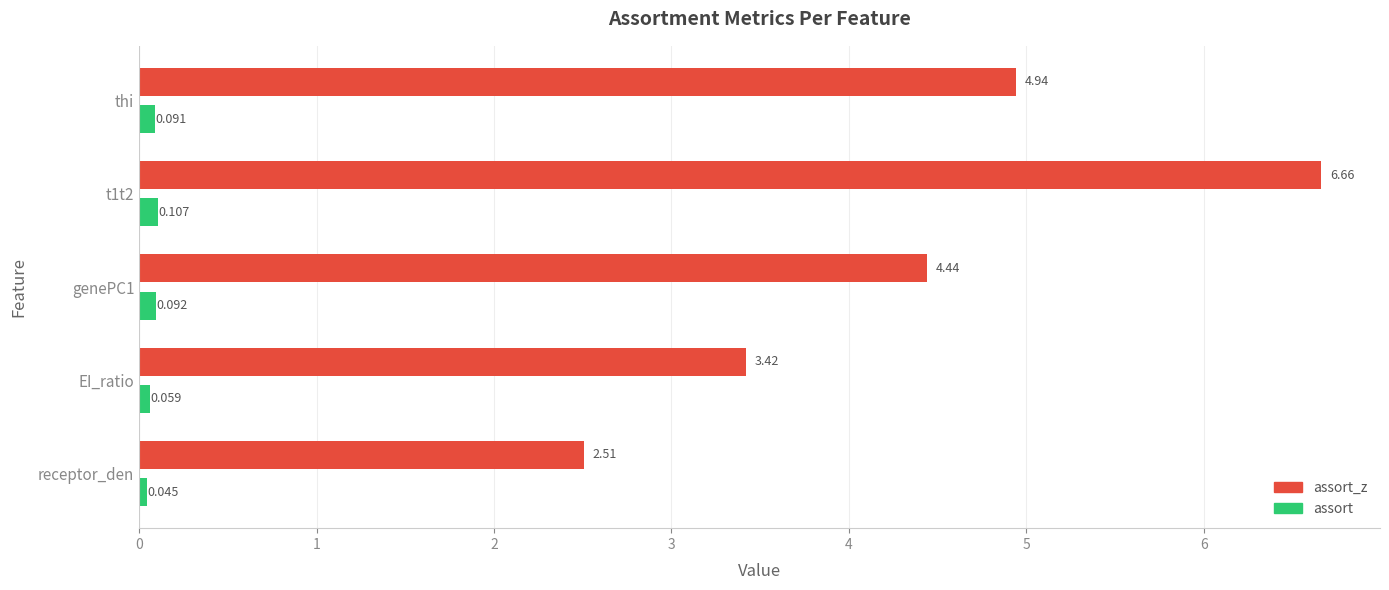

Which series has the widest spread of values?

assort_z